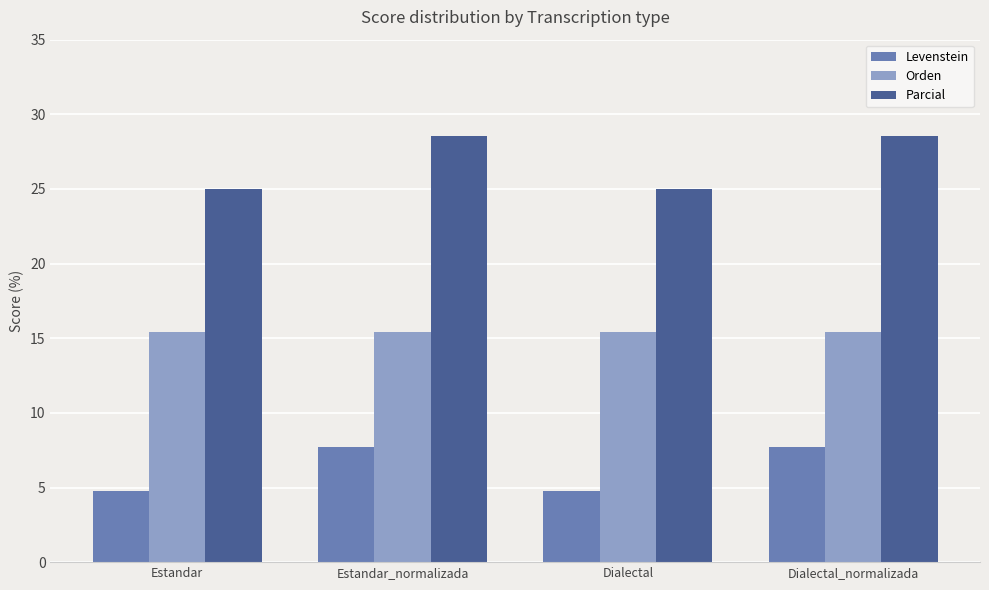

What is the label of the 4th bar from the right?

Estandar